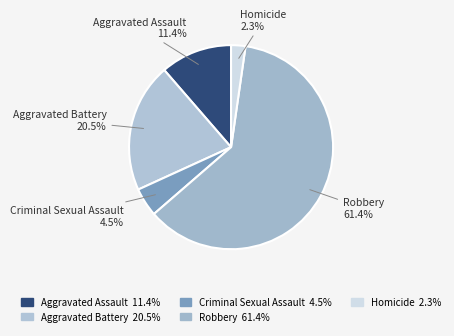

To the nearest percent, what is the difference between the Homicide and Criminal Sexual Assault slice percentages?

2%